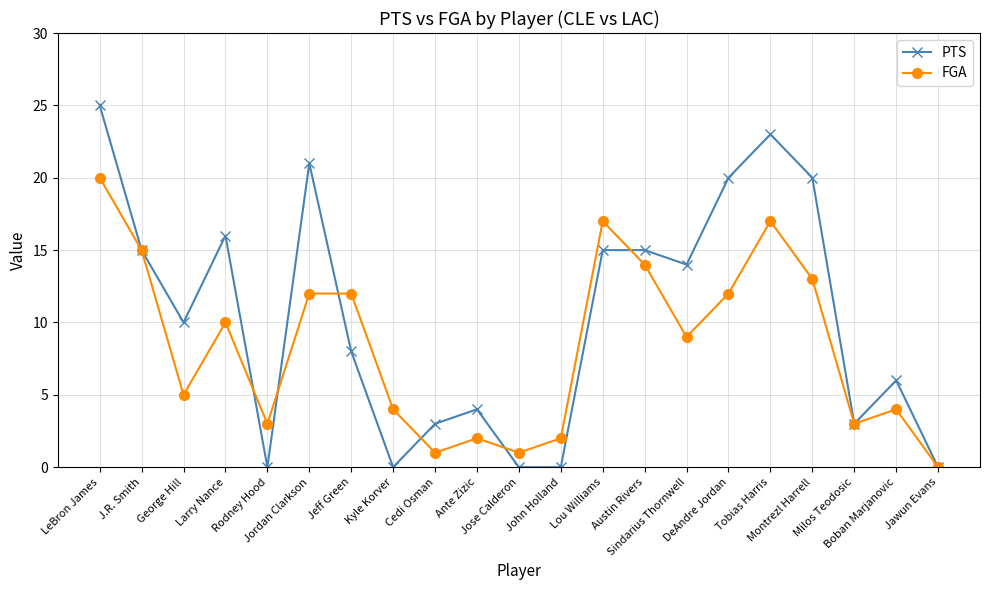

What is the spread (max minus min) of values at Montrezl Harrell?

7